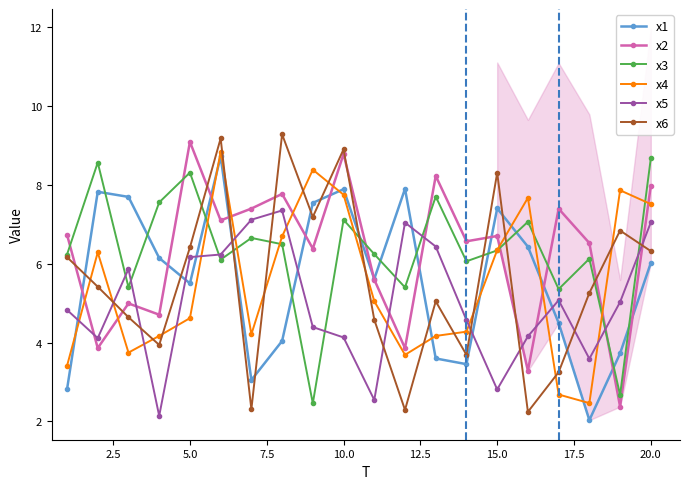

True or false: x2 has more than 1 points higher than both neighbors.

True